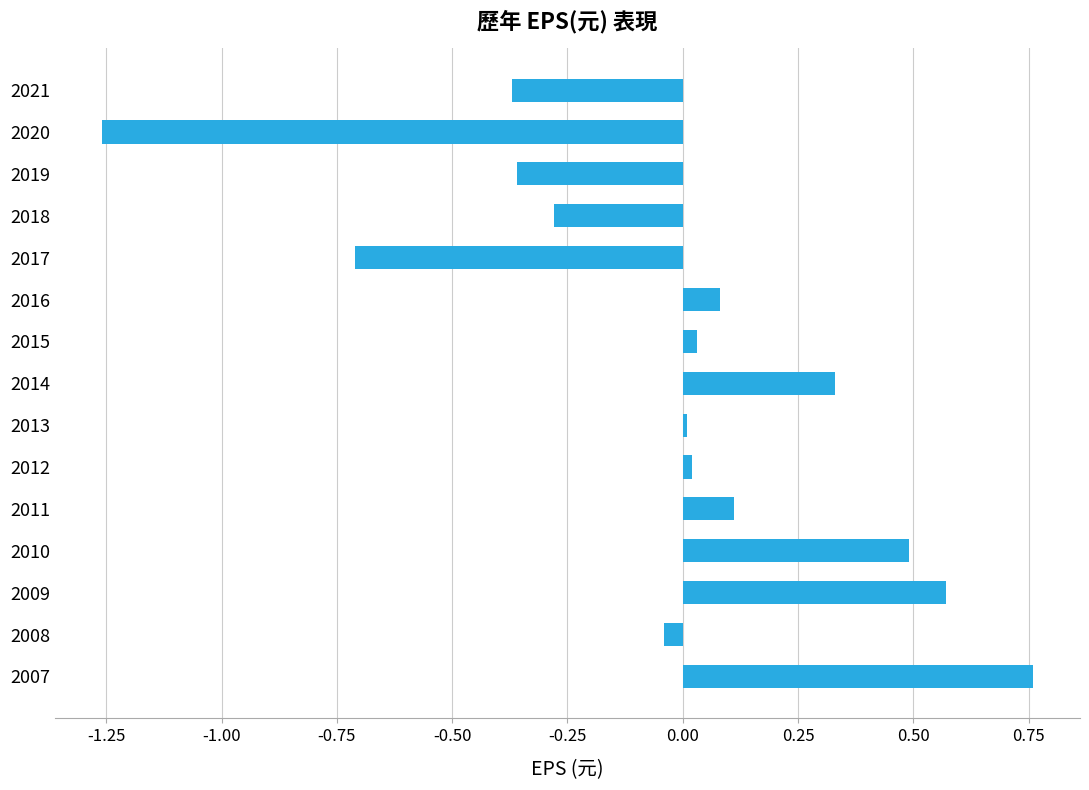

What is the sum of all values?

-0.6